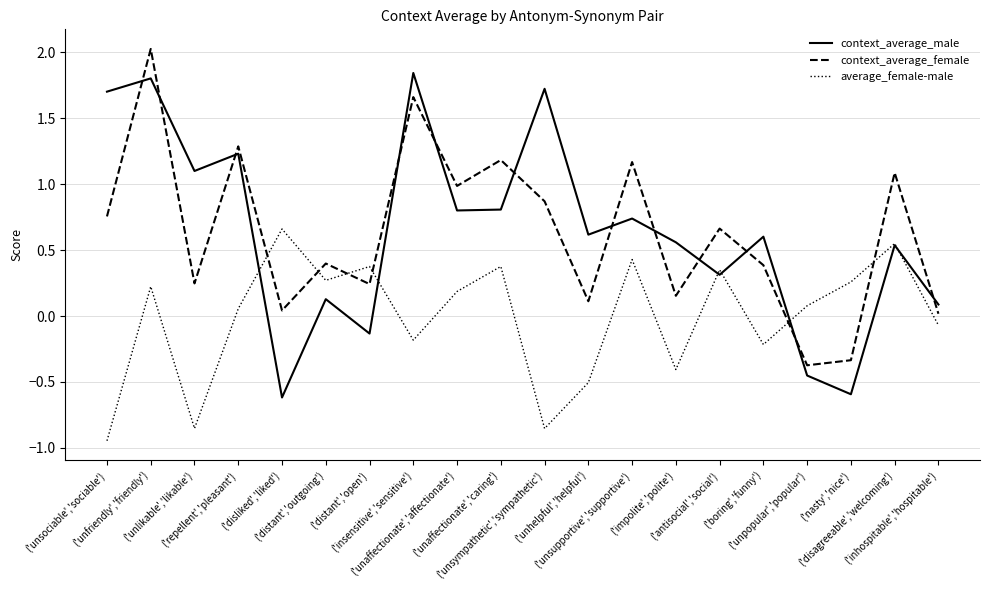

Where is context_average_male nearest to the value 0?

('inhospitable','hospitable')